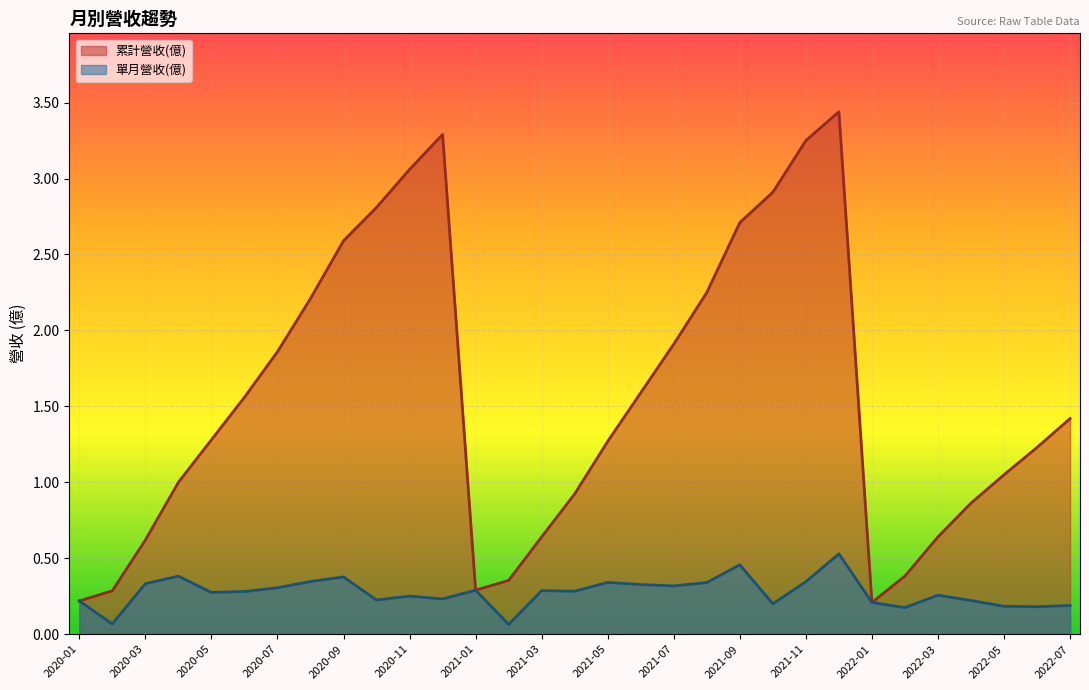

Count the number of categories in the chart.

31